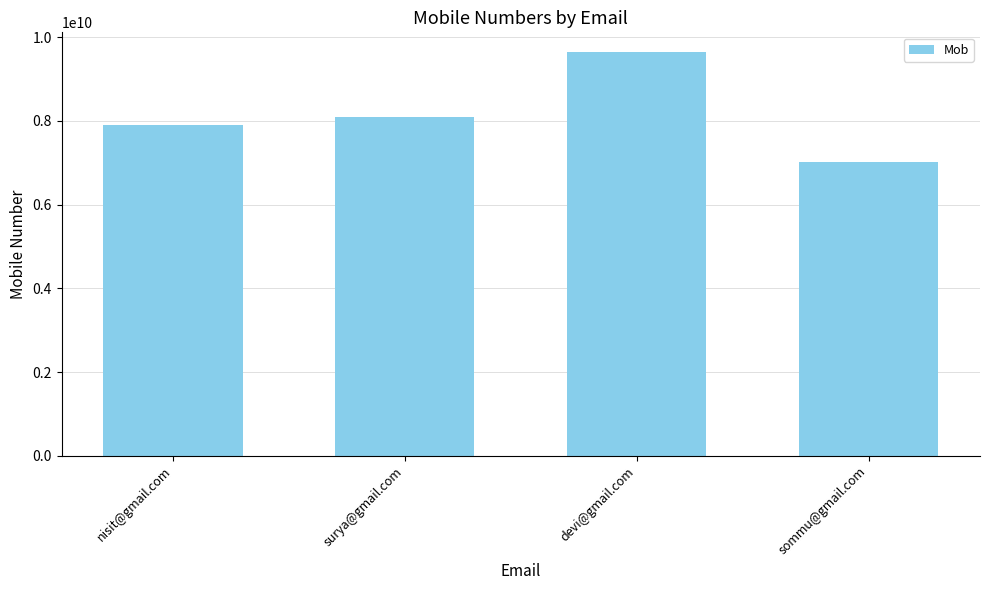

At which category does the chart reach its peak across all series?

devi@gmail.com